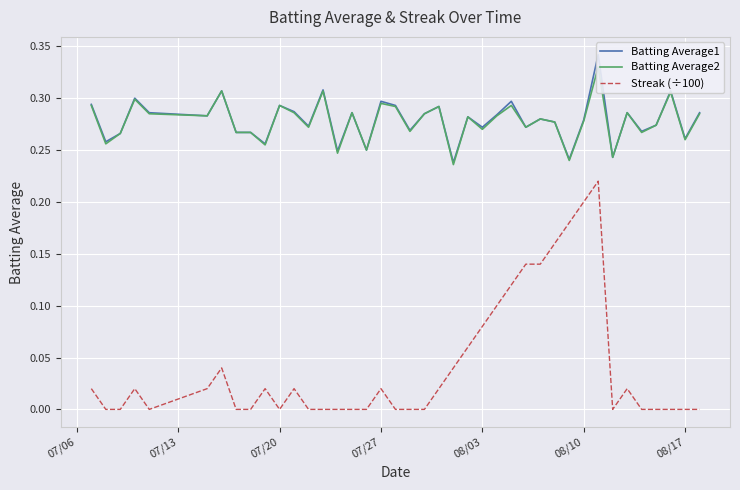

Is it true that Streak (÷100) equals 0.1 at 08/10?

False